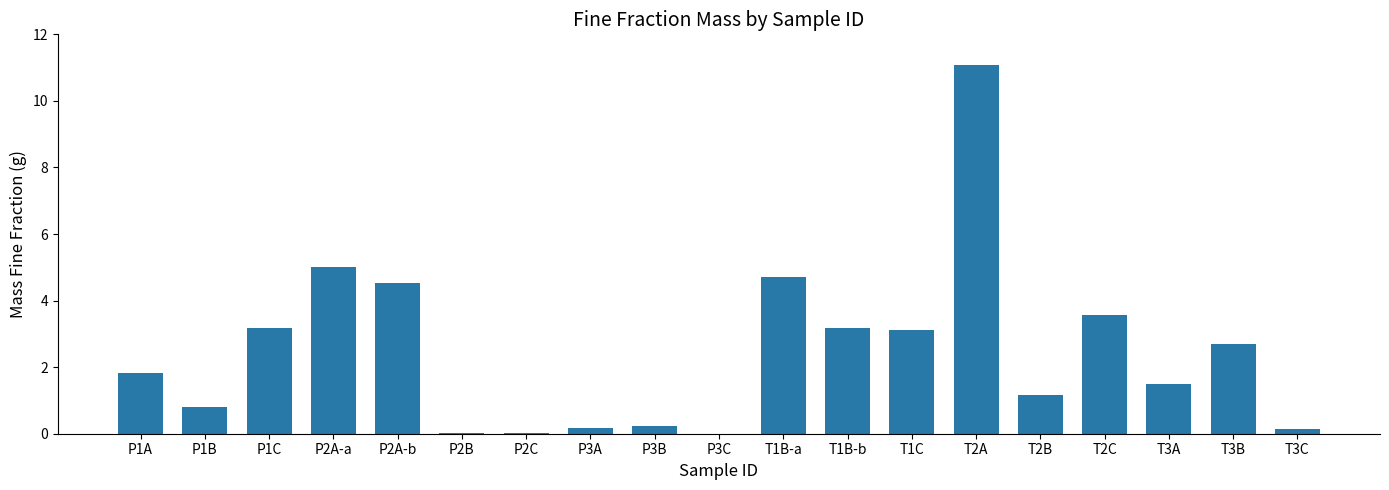

Which category has the highest value across all series?

T2A